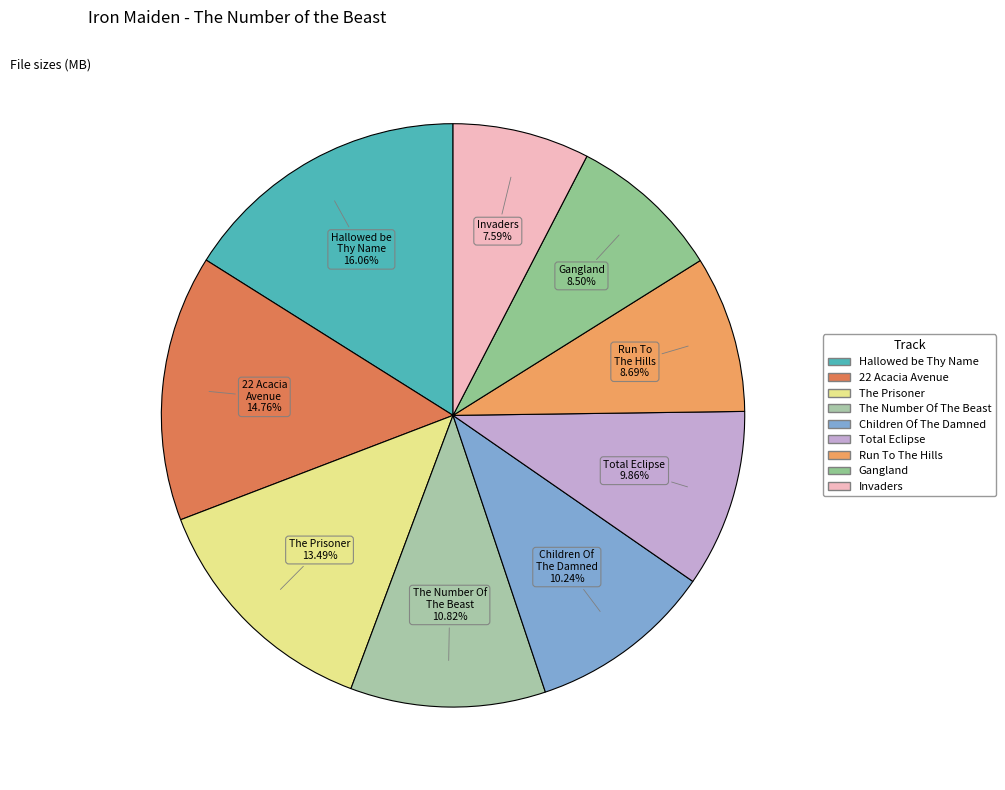

How many segments does this pie chart have?

9